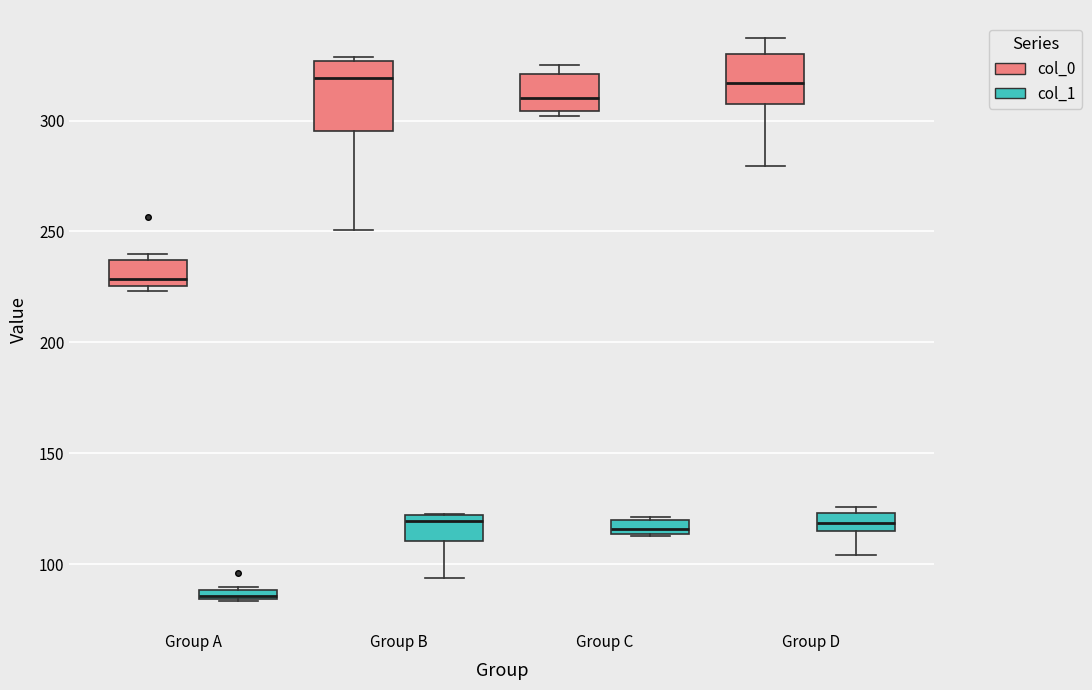

Comparing the boxes themselves (not the whiskers), which one is the tallest?

Group B (col_0)